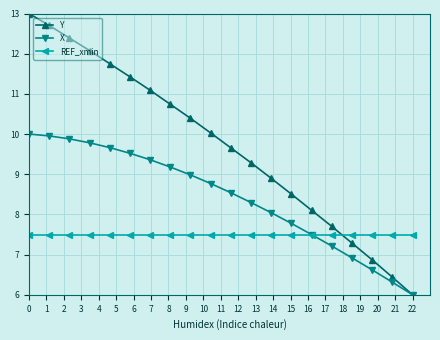

How many intersections are there between Y and REF_xmin?

1